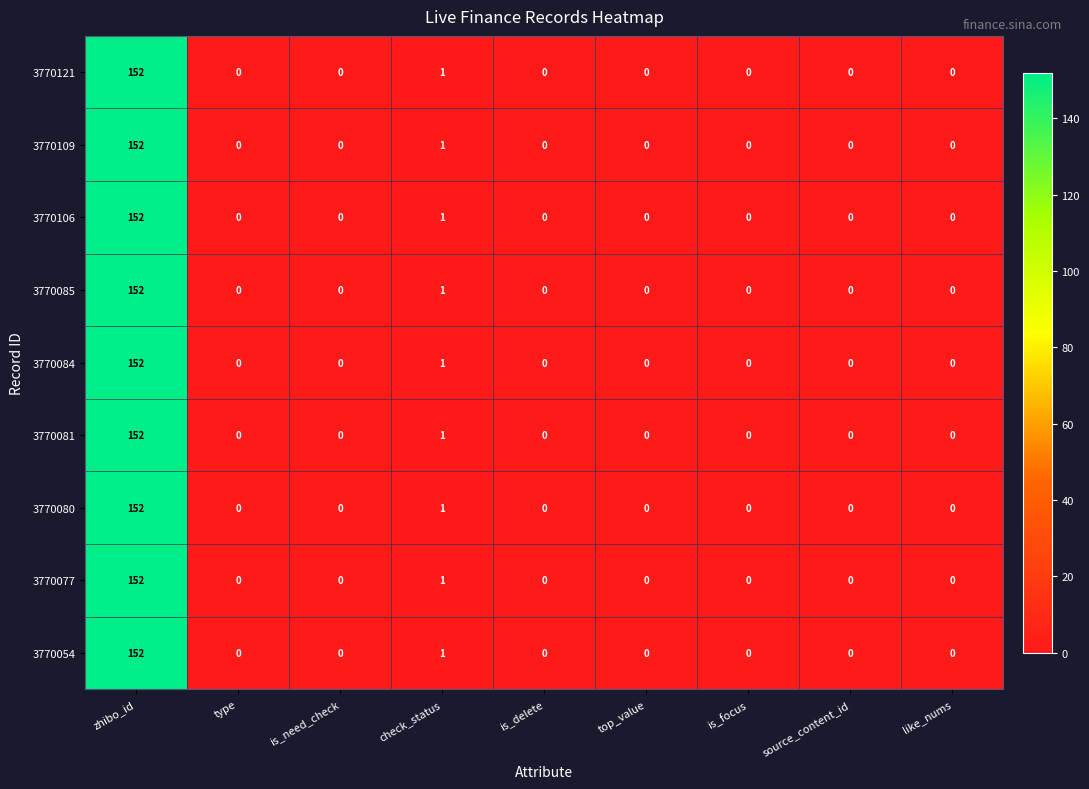

What is the difference between the maximum and minimum values in the 3770085 series?

152